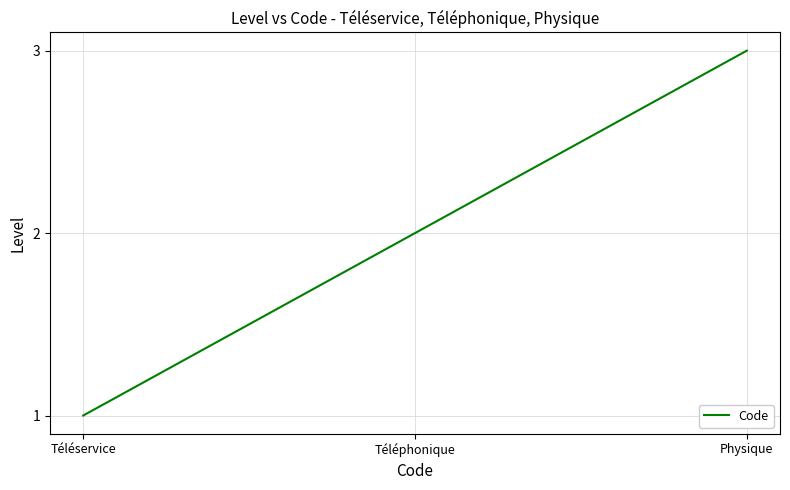

At which label is the value closest to 2?

Téléphonique